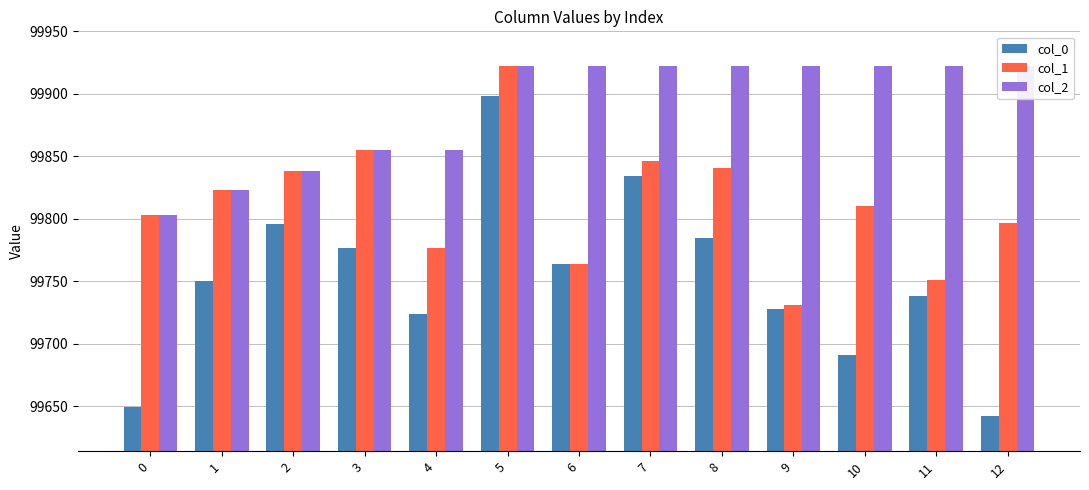

Which series changed the most between 6 and 8?

col_1